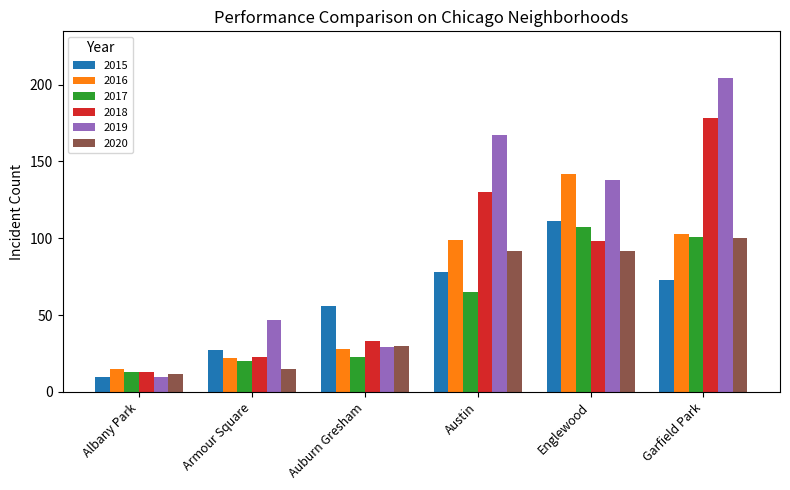

List the labels in order of 2017 value, largest first.

Englewood, Garfield Park, Austin, Auburn Gresham, Armour Square, Albany Park